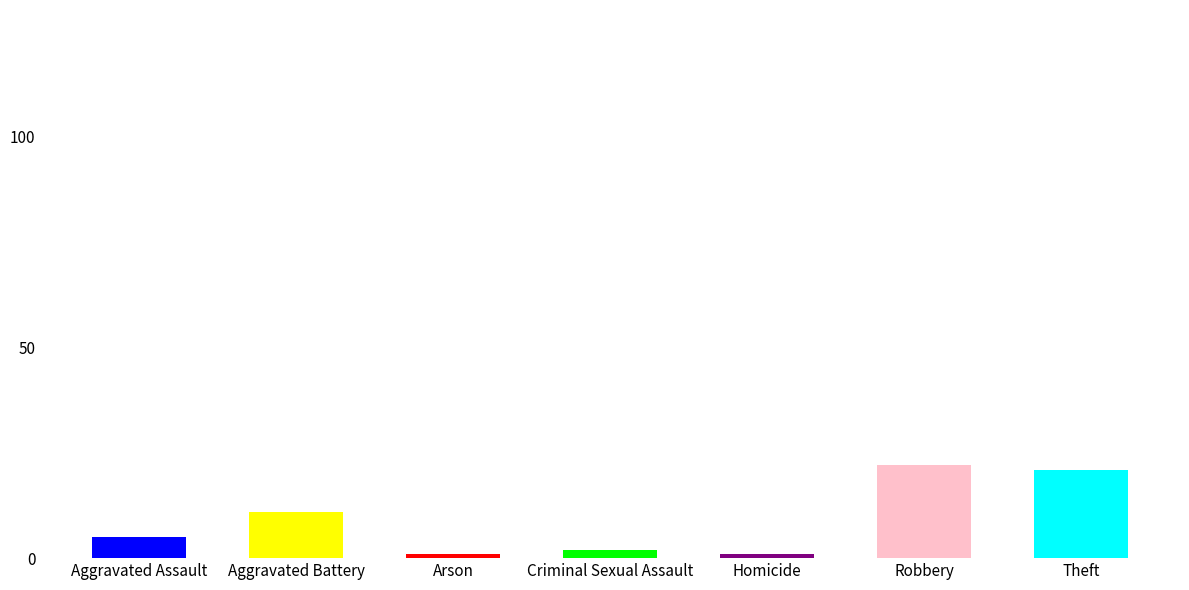

Is it true that the value at Robbery is 30?

False